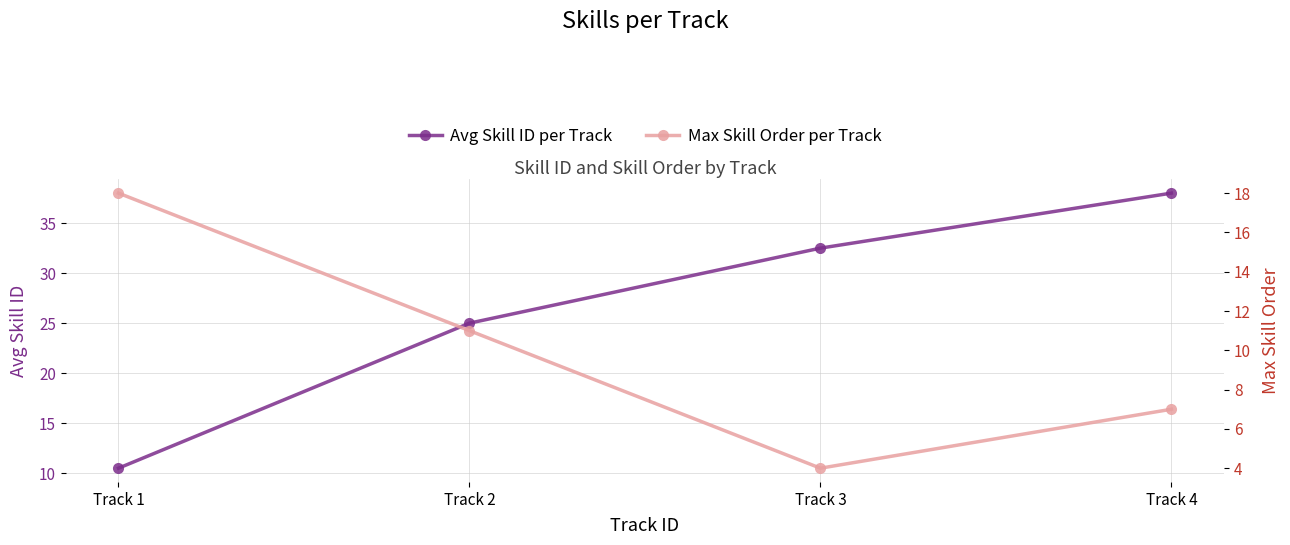

Reading left to right, transcribe all the data shown in this chart.

Avg Skill ID per Track: Track 1=10.5	Track 2=25.0	Track 3=32.5	Track 4=38.0
Max Skill Order per Track: Track 1=18.0	Track 2=11.0	Track 3=4.0	Track 4=7.0